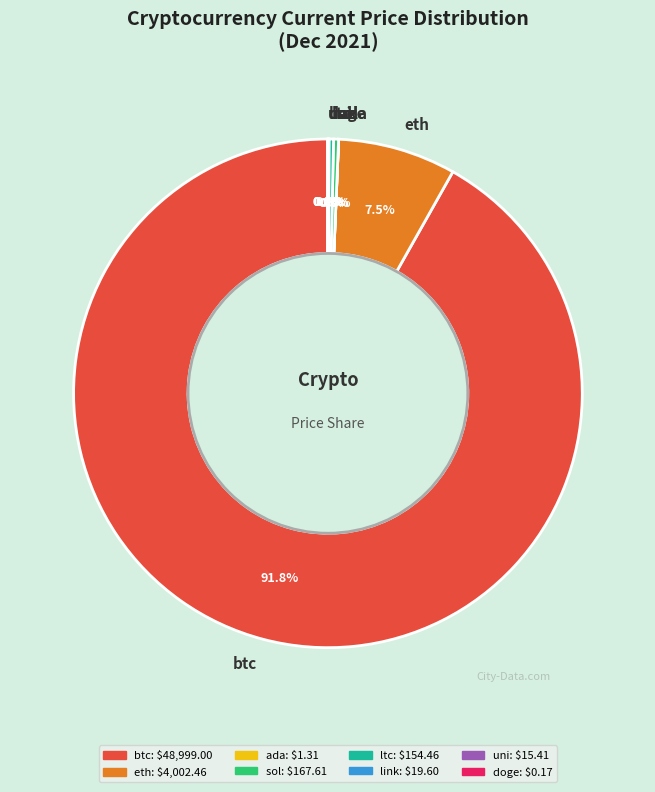

Does btc account for over 50% of the chart?

Yes